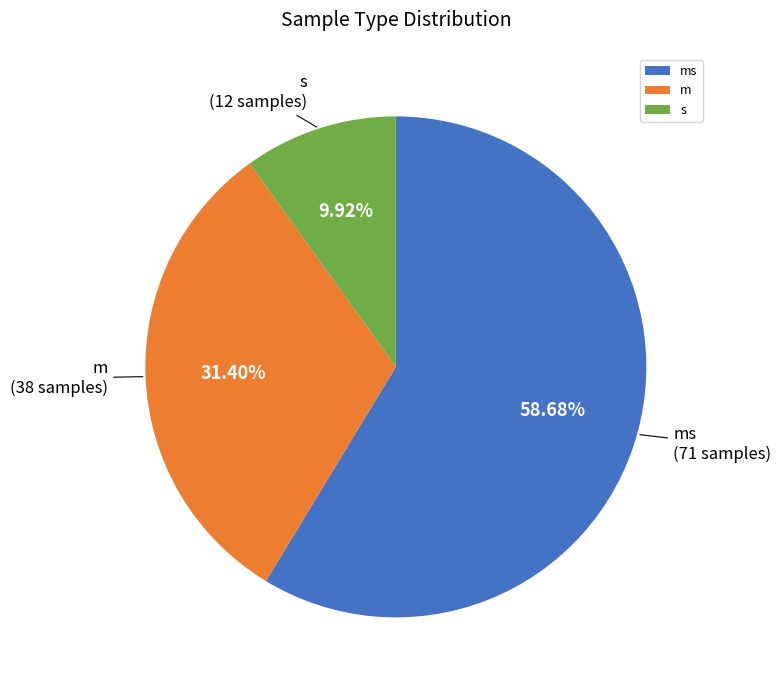

What is the largest slice in the pie chart?

ms